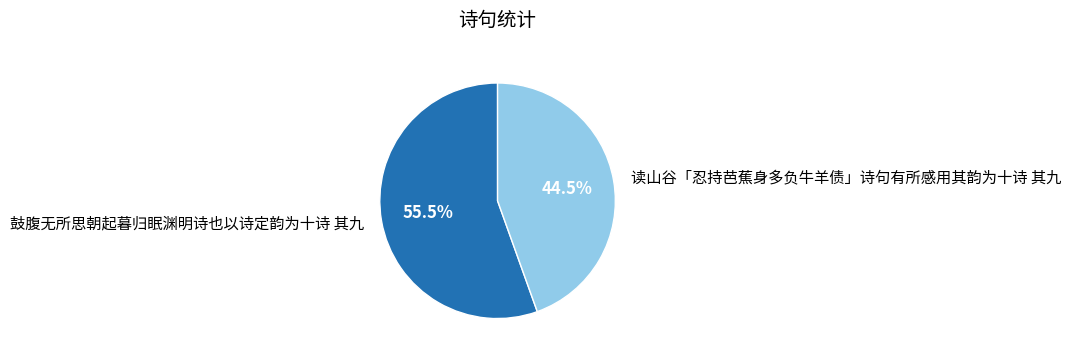

To the nearest percent, what is the average slice percentage?

50%